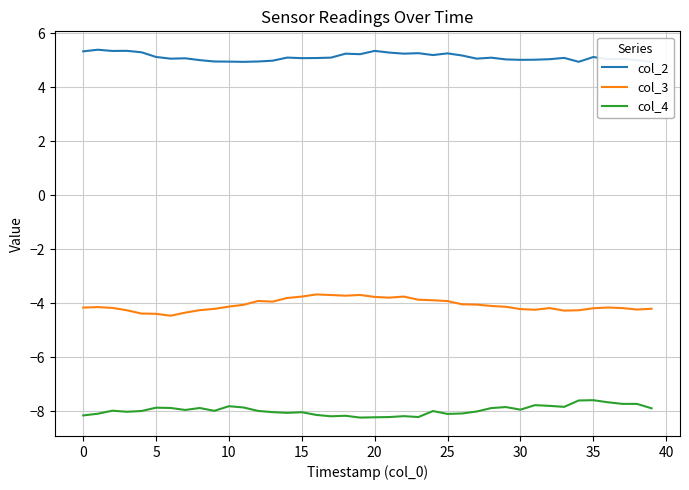

Which series has the largest total across all categories?

col_2